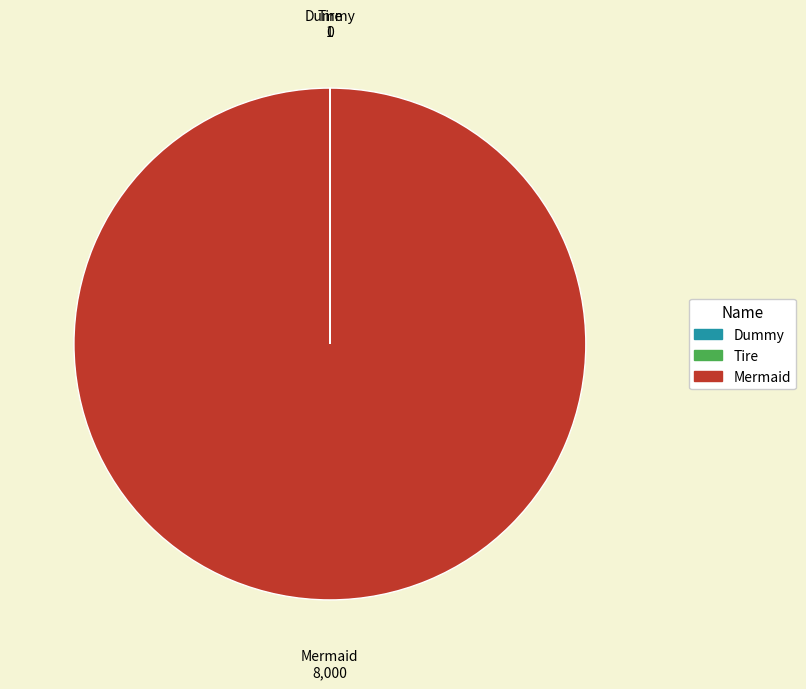

True or false: Mermaid accounts for 92% of the total.

False